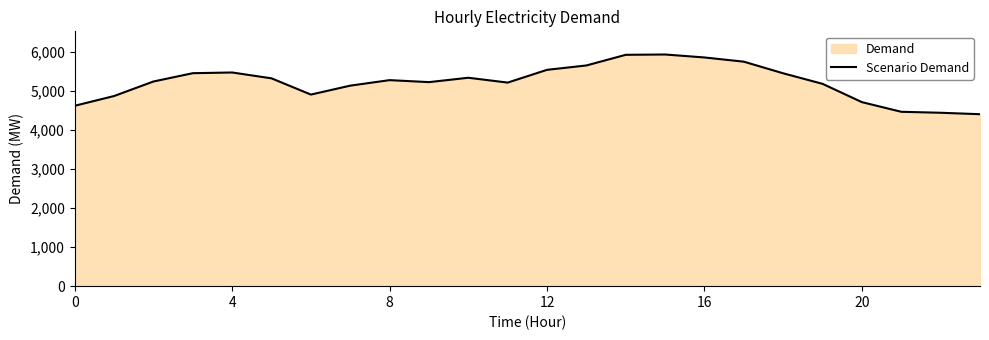

What is the smallest value displayed?

4406